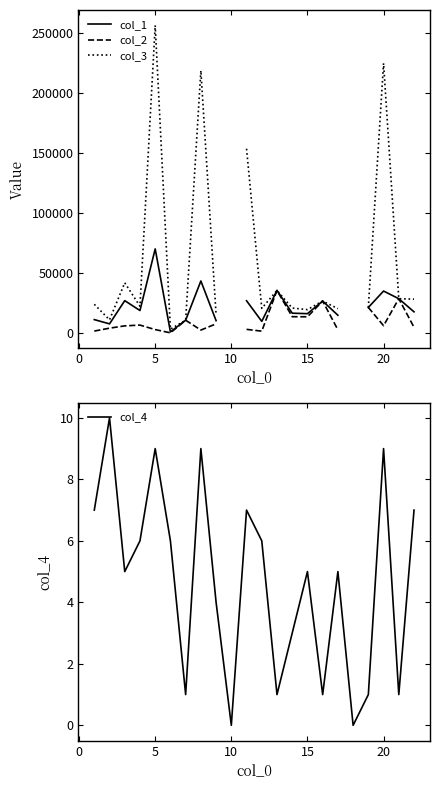

List the series in order of their peak value, lowest first.

col_4, col_2, col_1, col_3